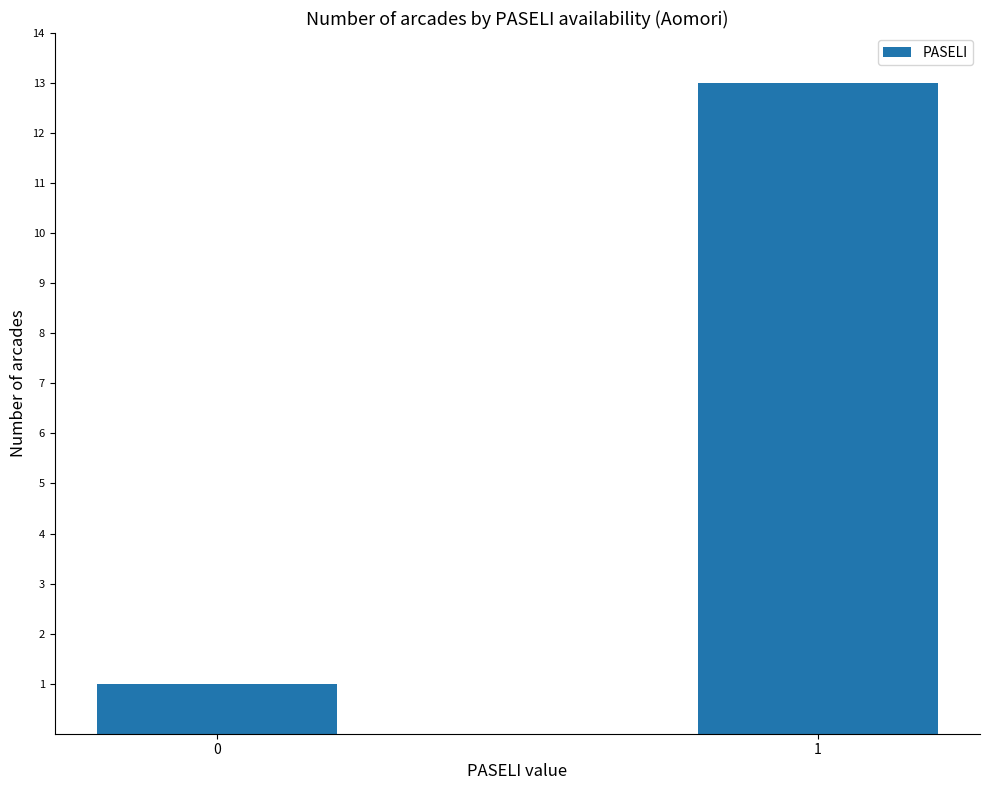

Rank the categories by value from highest to lowest.

1, 0